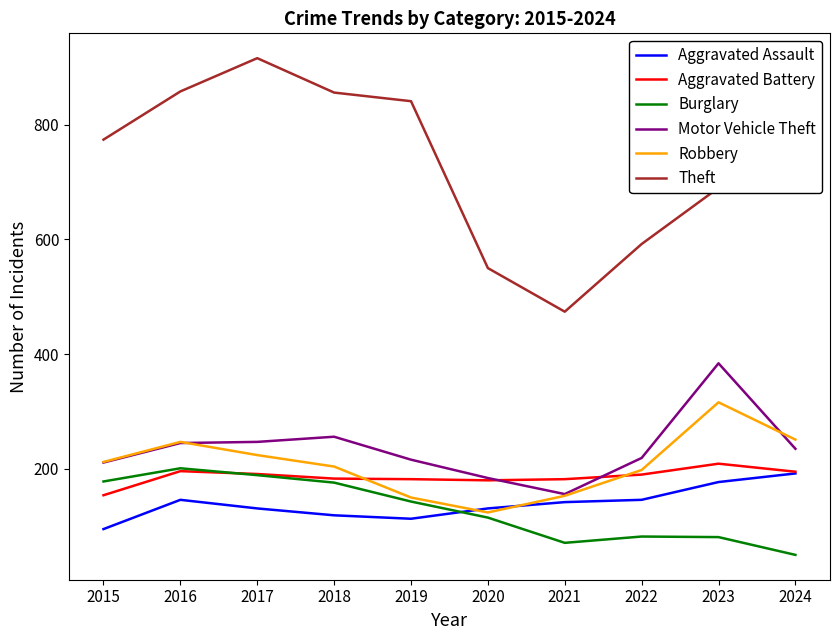

Is it true that Aggravated Assault equals 146 at 2016?

True